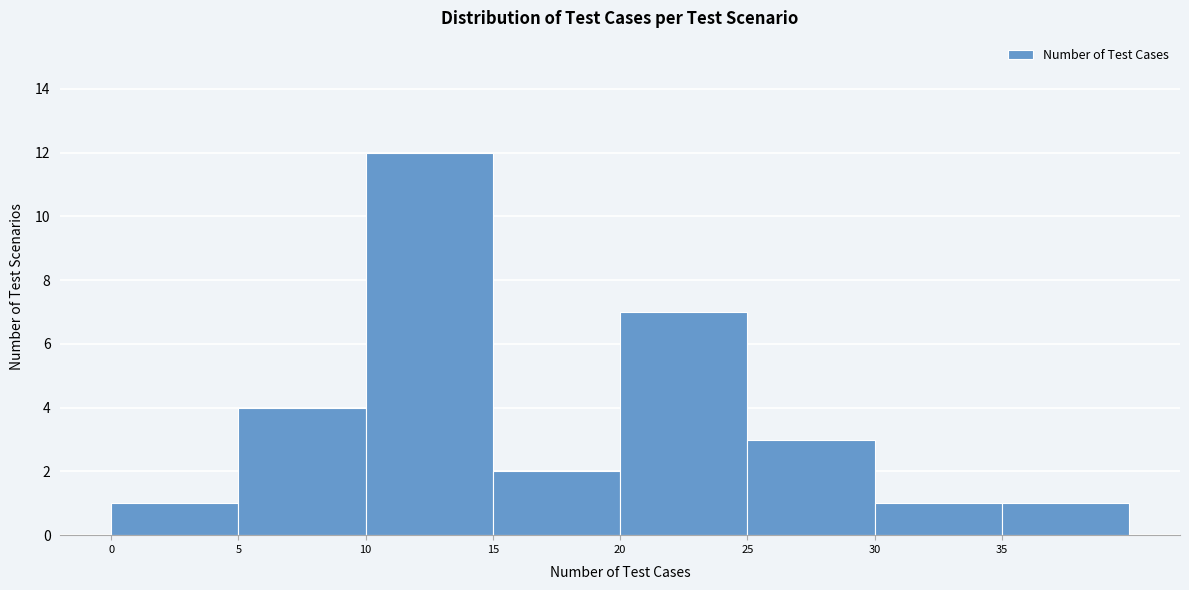

Reading left to right, list every bar in this chart as the range it spans on the x-axis followed by its height. The values are not printed on the chart, so give them approximately, as read against the axis.

0 to 5: 1
5 to 10: 4
10 to 15: 12
15 to 20: 2
20 to 25: 7
25 to 30: 3
30 to 35: 1
35 to 40: 1